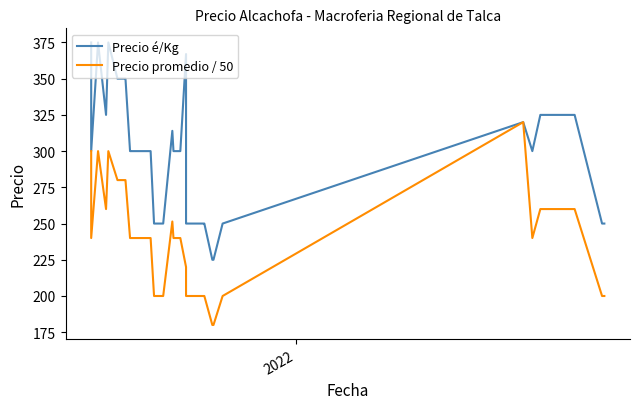

Is it true that Precio é/Kg equals 125.4 at 18?

False